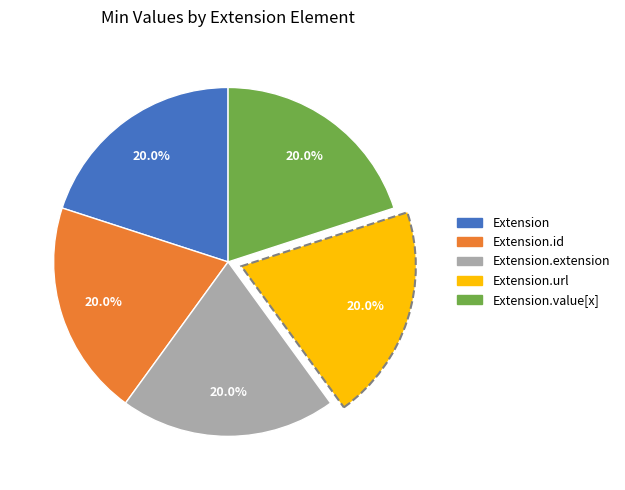

Is there a majority slice in this chart?

No